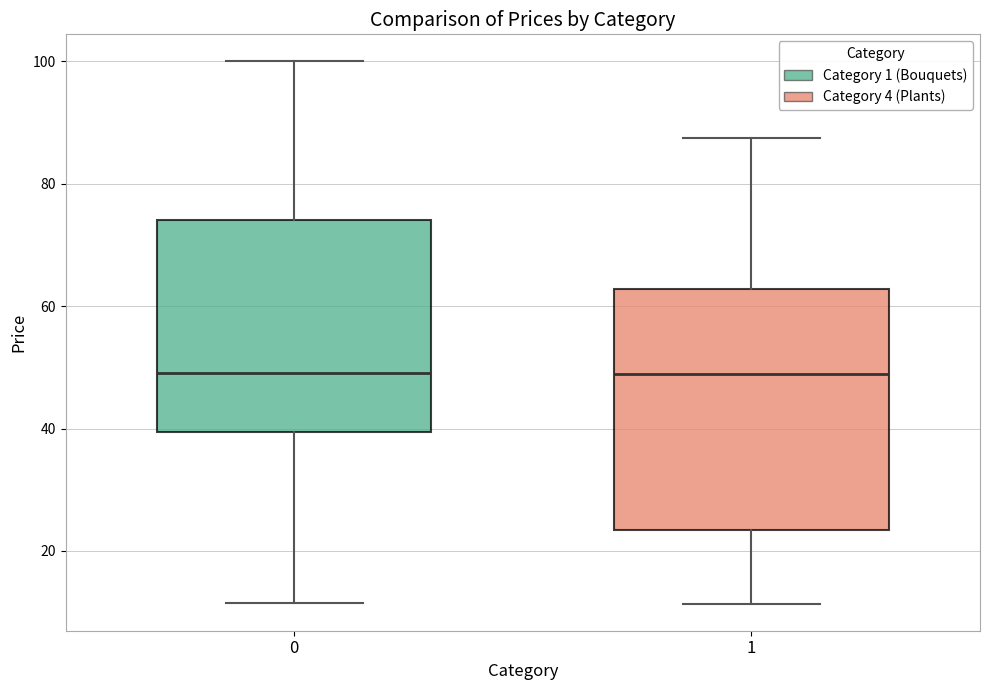

Comparing the boxes themselves (not the whiskers), which one is the tallest?

1